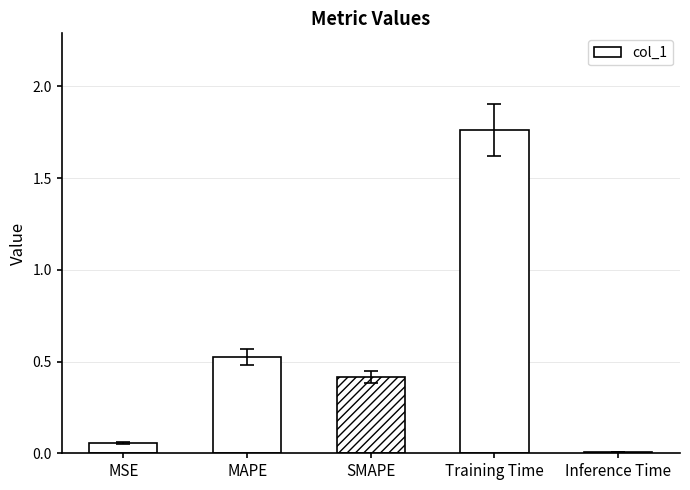

Between MAPE and MSE, which is larger?

MAPE